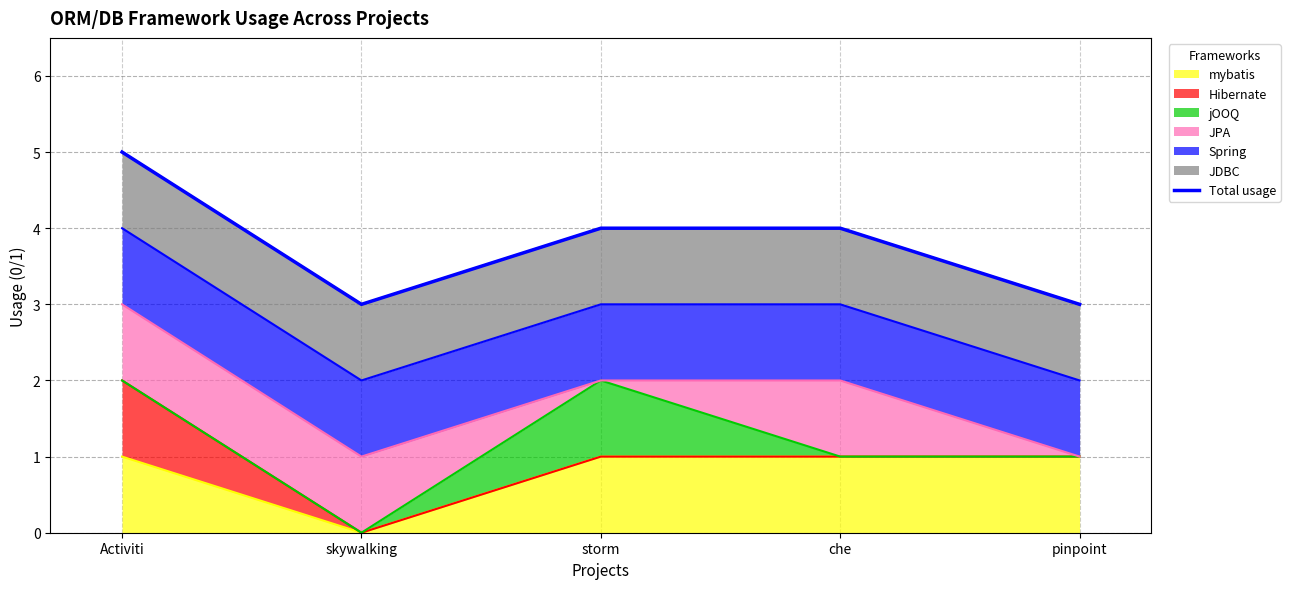

The chart shows a value of 5 at skywalking. True or false?

False